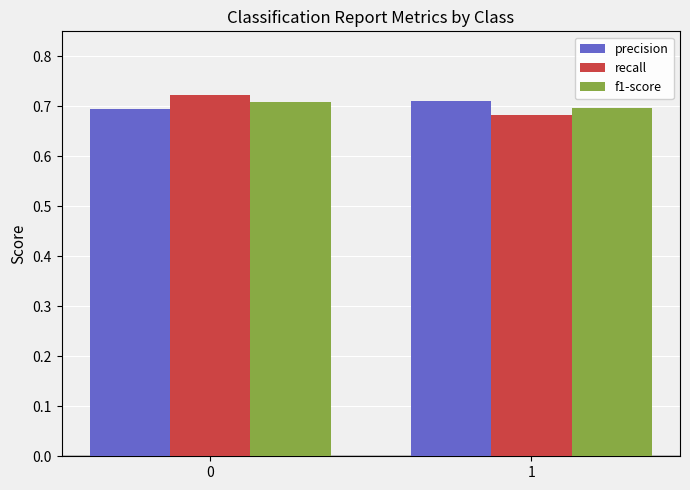

What is the sum of all recall values?

1.4